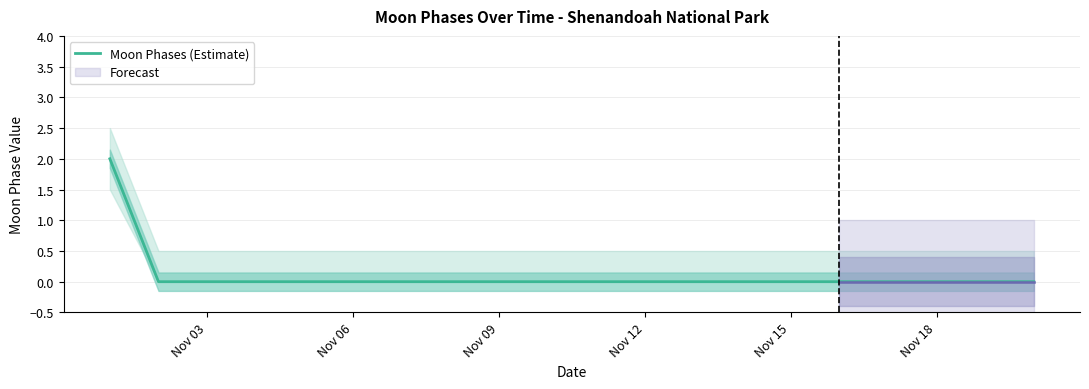

Does the chart have visible grid lines?

Yes